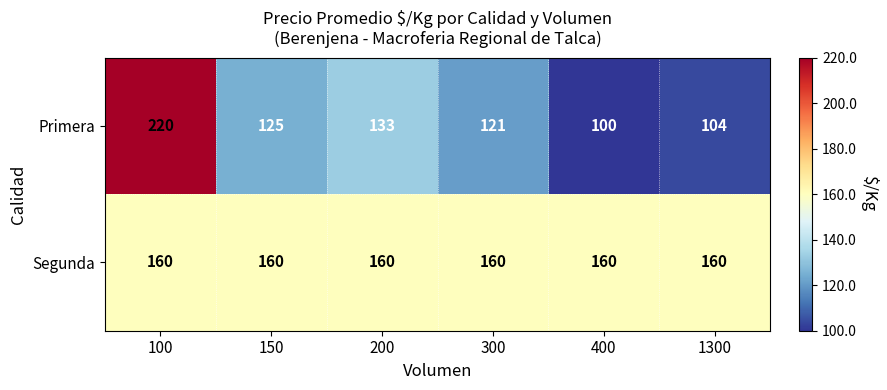

Which category has the lowest value across all series?

400